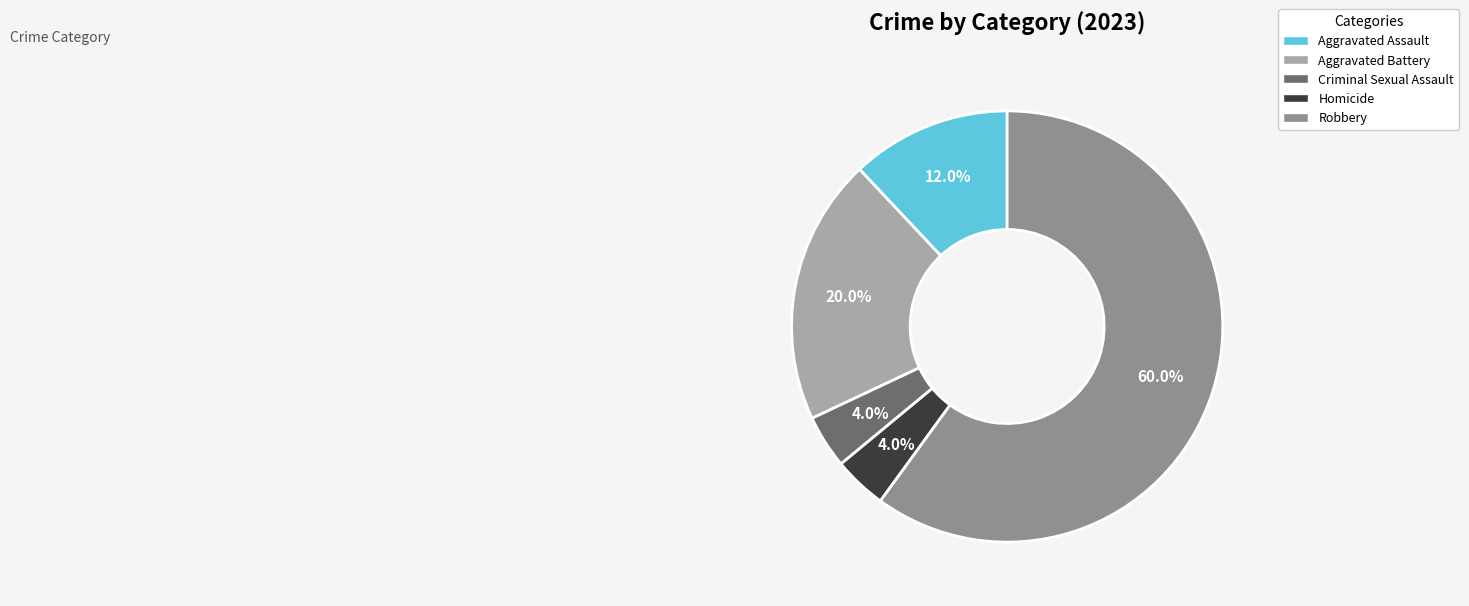

What is the largest slice in the pie chart?

Robbery